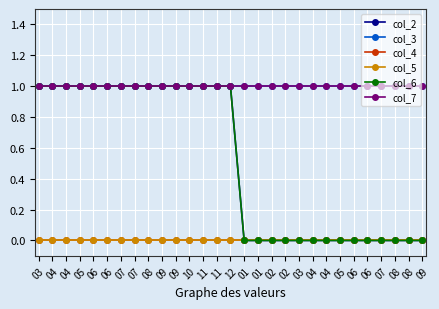

True or false: col_7 and col_3 intersect in this chart.

False